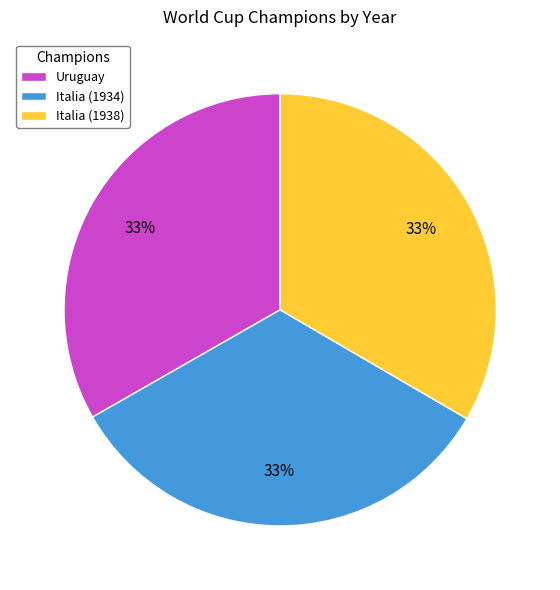

To the nearest percent, what percentage of the pie is Italia (1934)?

33%